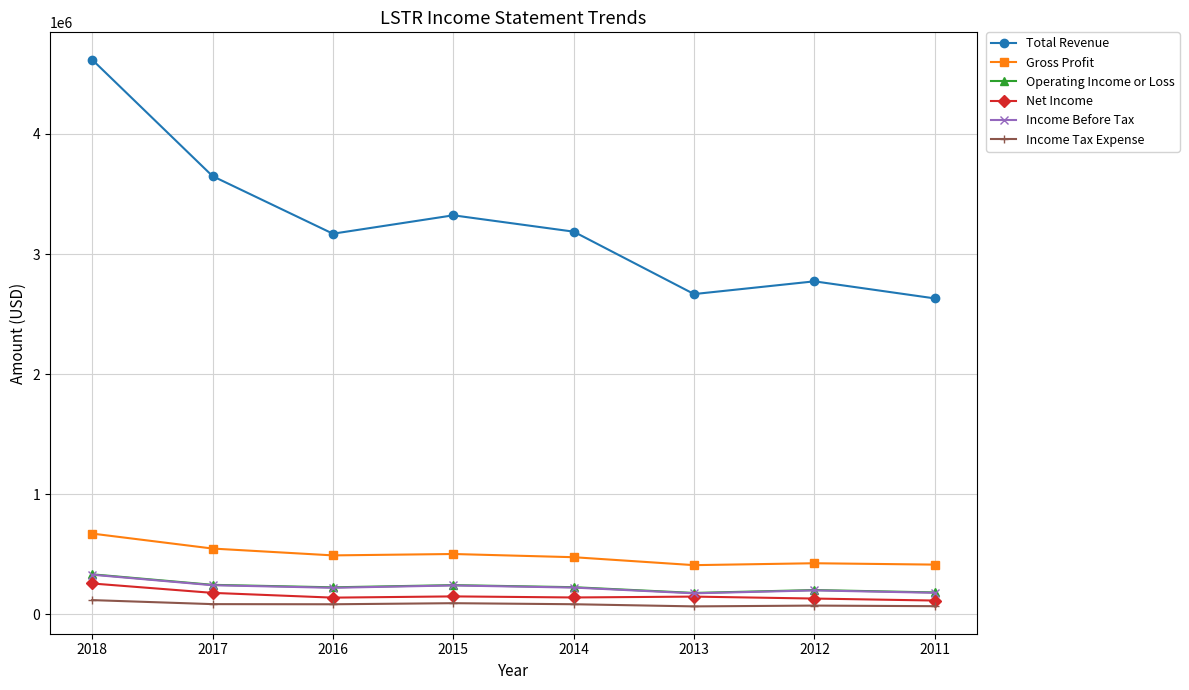

True or false: Net Income and Total Revenue cross at least once.

False